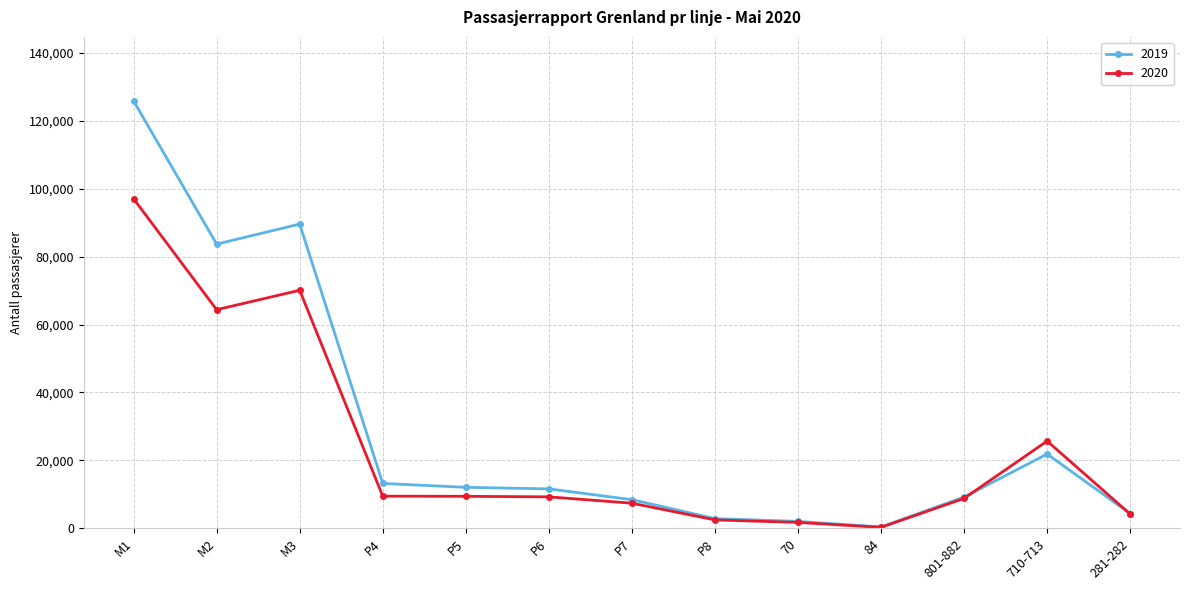

How many categories are shown in the chart?

13